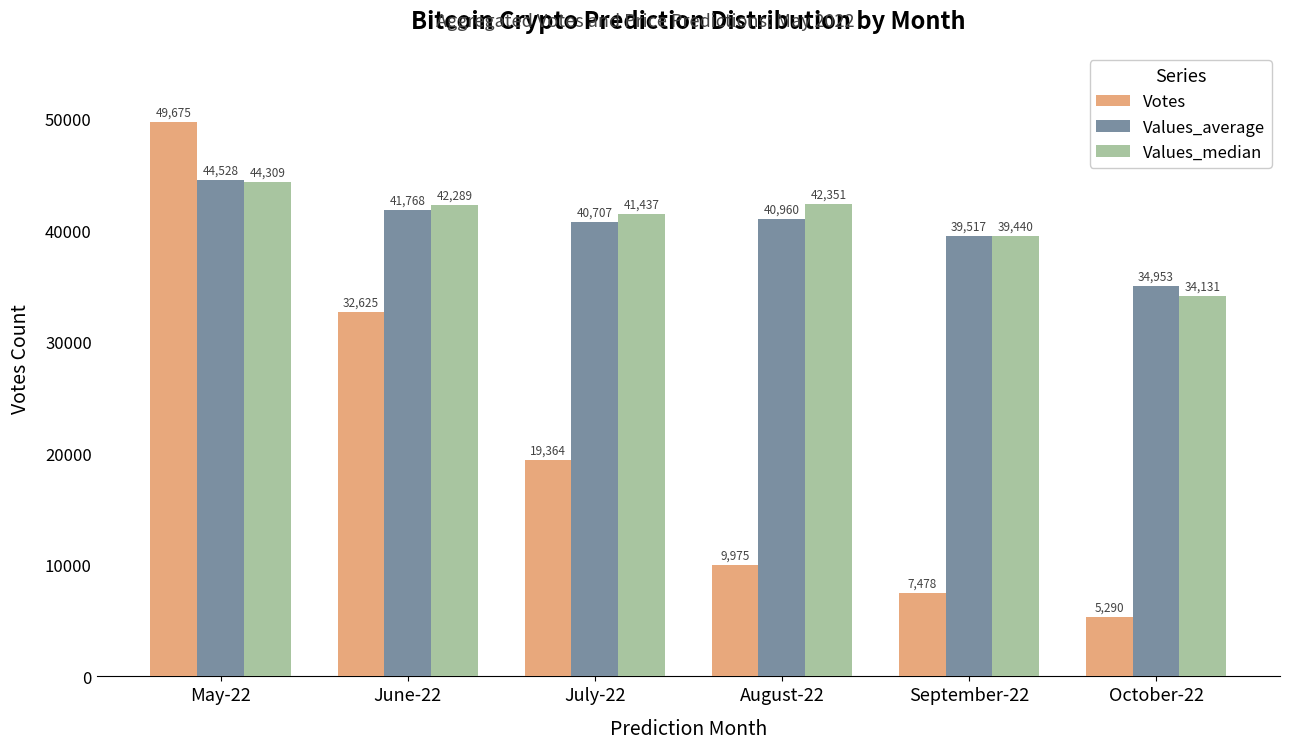

The value of Values_average at October-22 is 13169.4. True or false?

False